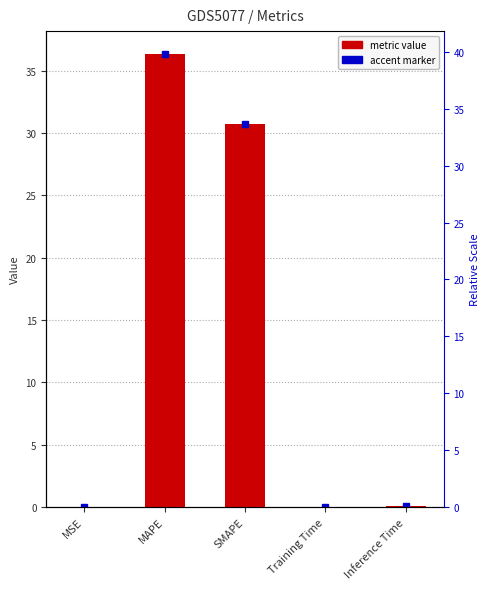

What is the approximate value at SMAPE?

30.8